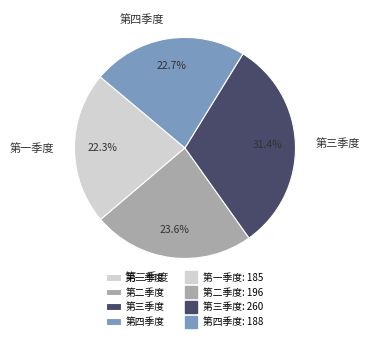

Is the sum of 第一季度 and 第三季度 greater than half?

Yes